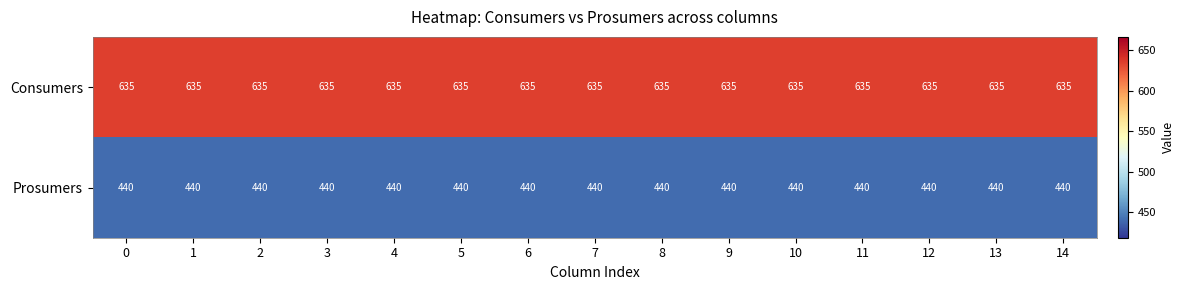

The value of Consumers at 0 is 903. True or false?

False